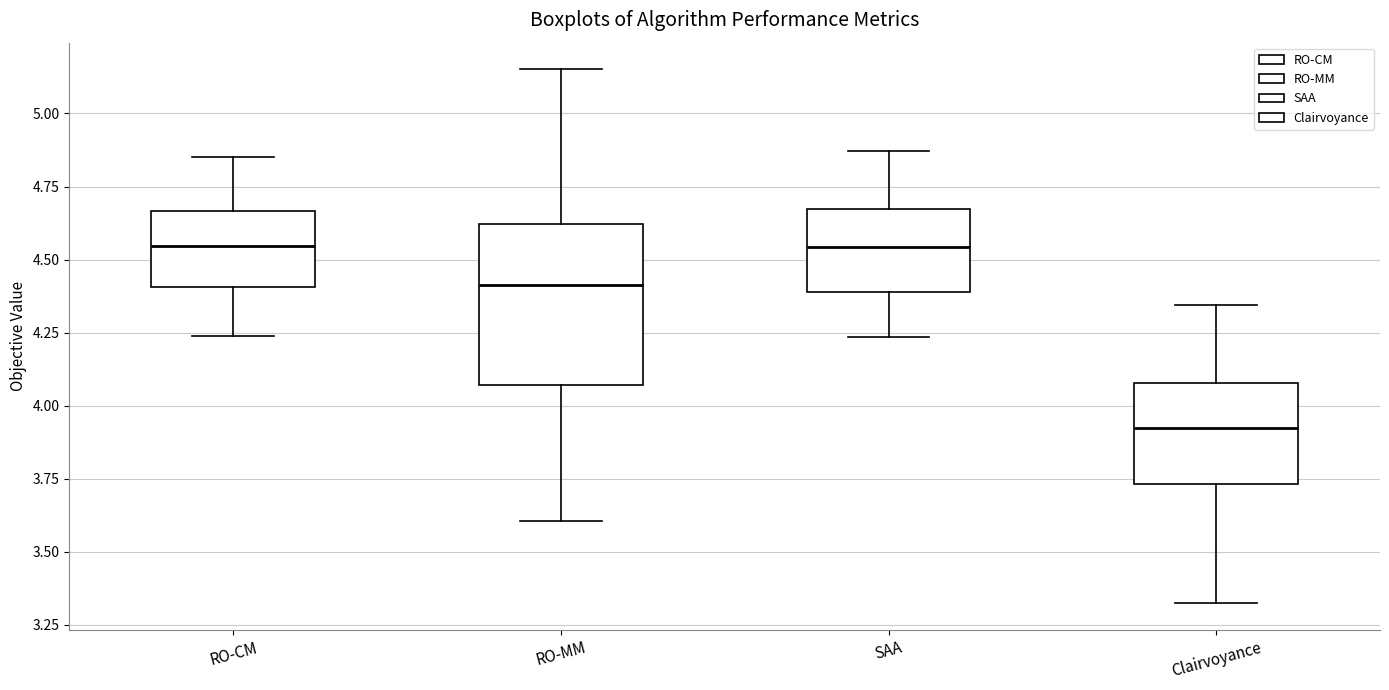

Reading left to right, read every box against the y-axis: the position of its median line, the range the box covers, and the ends of its whiskers. The values are not printed on the chart, so give them approximately, as read against the axis.

RO-CM: median 4.55, box 4.40 to 4.65, whiskers 4.25 to 4.85
RO-MM: median 4.40, box 4.05 to 4.60, whiskers 3.60 to 5.15
SAA: median 4.55, box 4.40 to 4.65, whiskers 4.25 to 4.85
Clairvoyance: median 3.95, box 3.75 to 4.10, whiskers 3.30 to 4.35